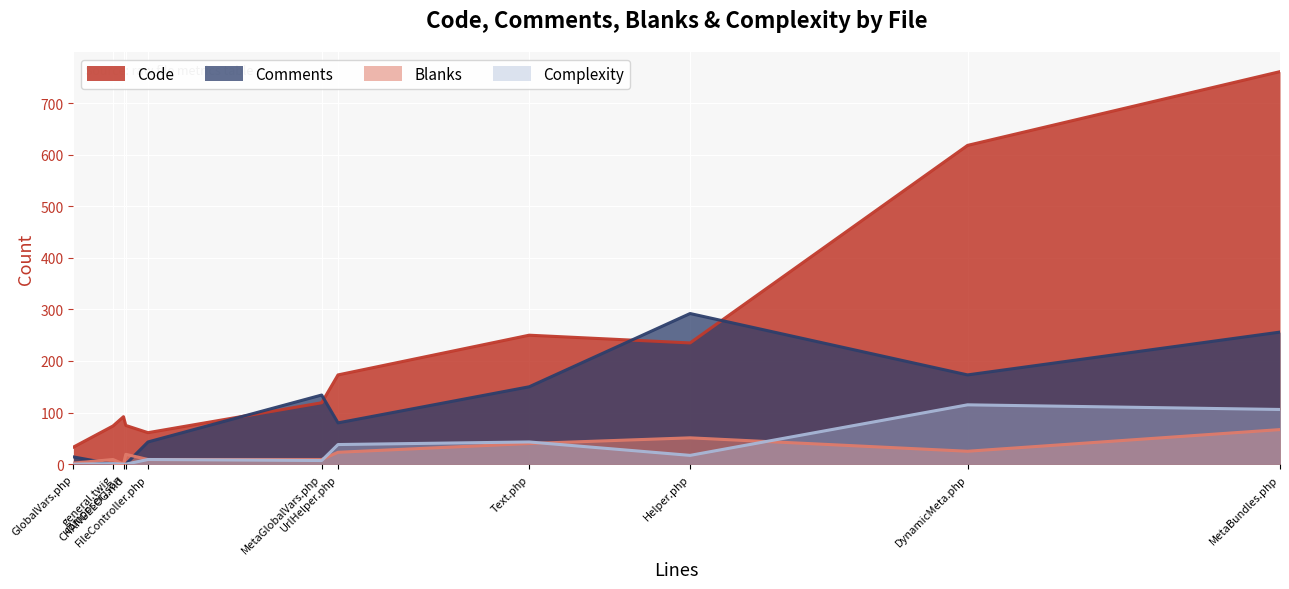

Which category has the lowest value in the Comments series?

general.twig